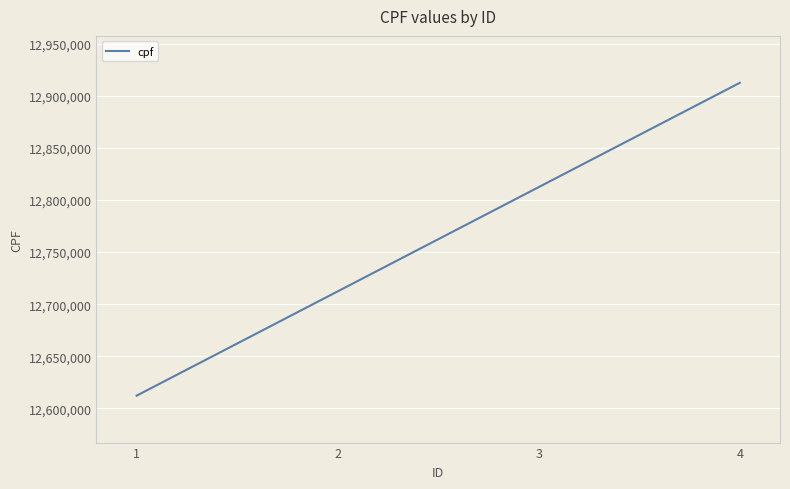

What is the sum of the values at 4 and 3?

25724624